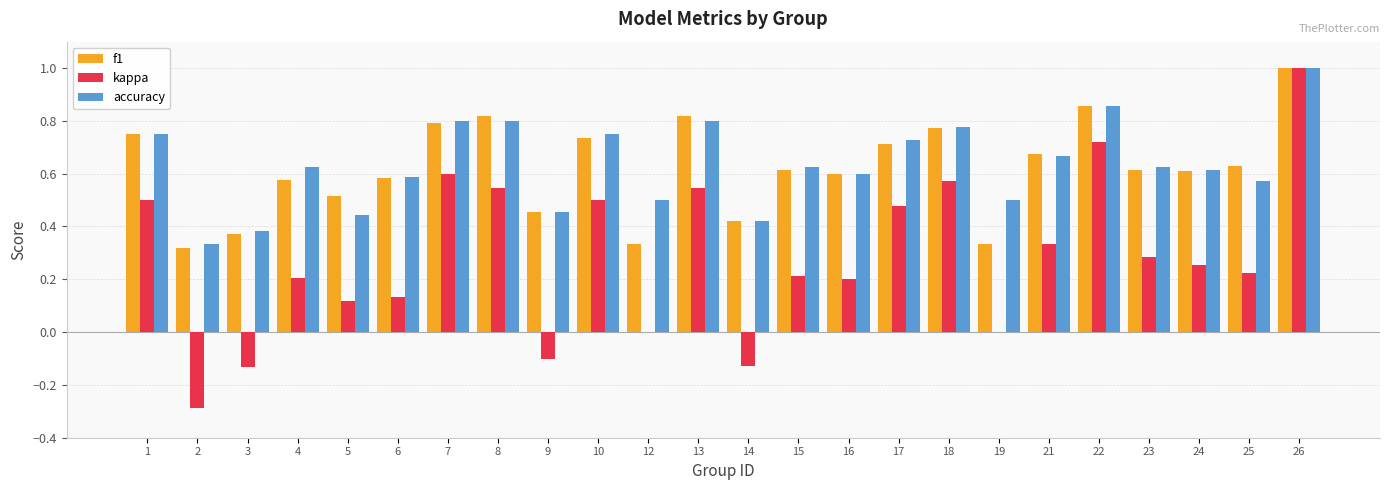

What is the sum of the accuracy values at 25 and 4?

1.2